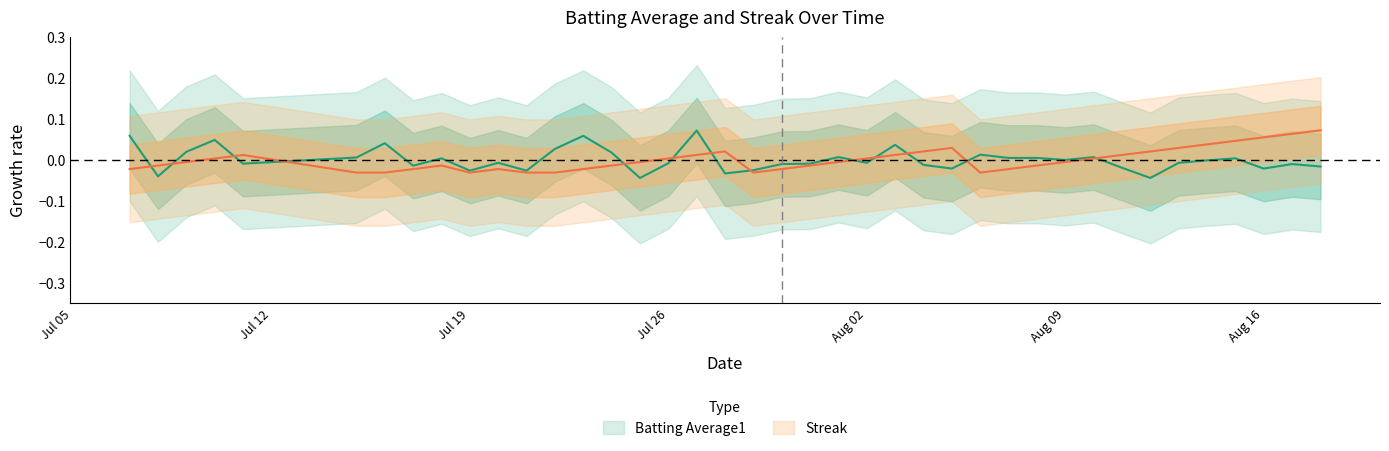

Which series ends up on top after the final intersection of Streak and Batting Average1?

Streak